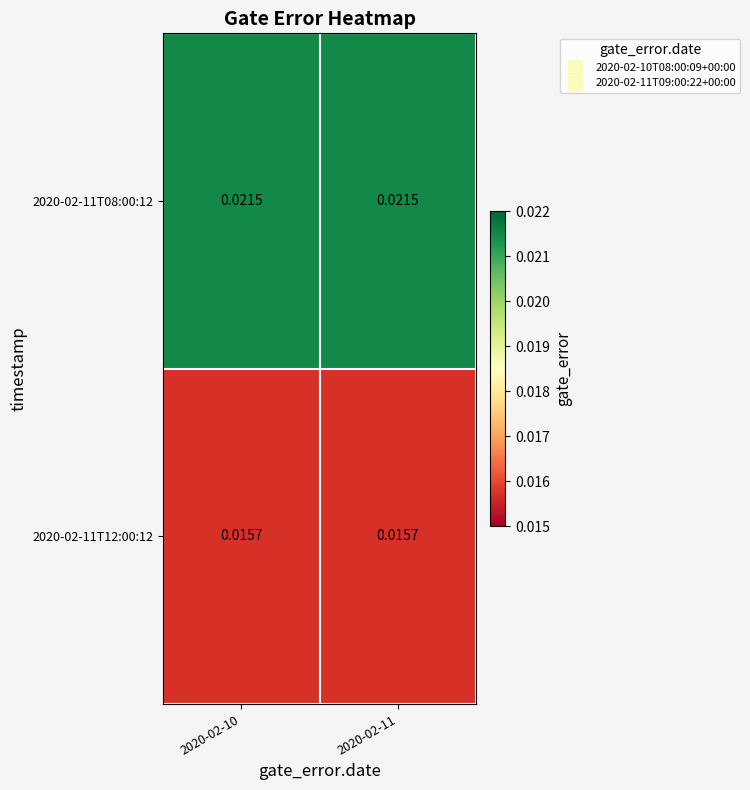

At how many categories does at least one series exceed 0?

2